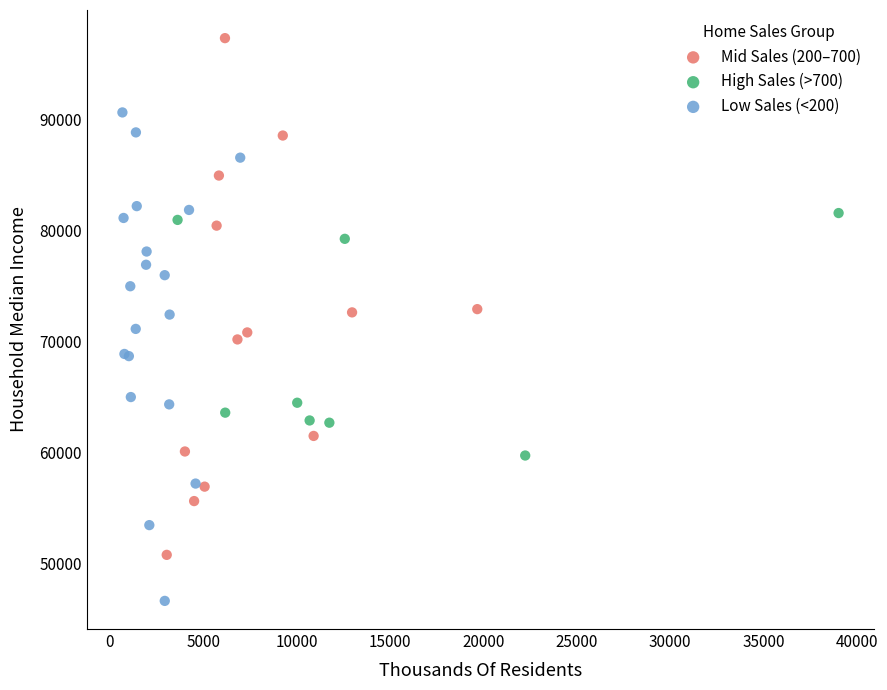

Which series reaches the maximum Y coordinate?

Mid Sales (200–700)